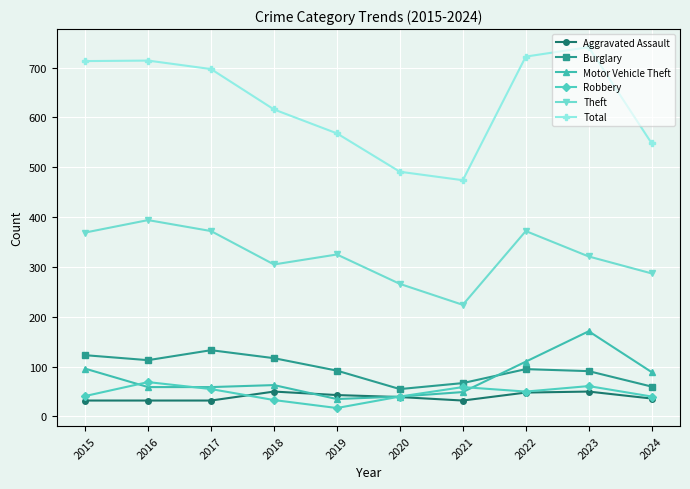

The Theft series shows 372 at 2017. True or false?

True